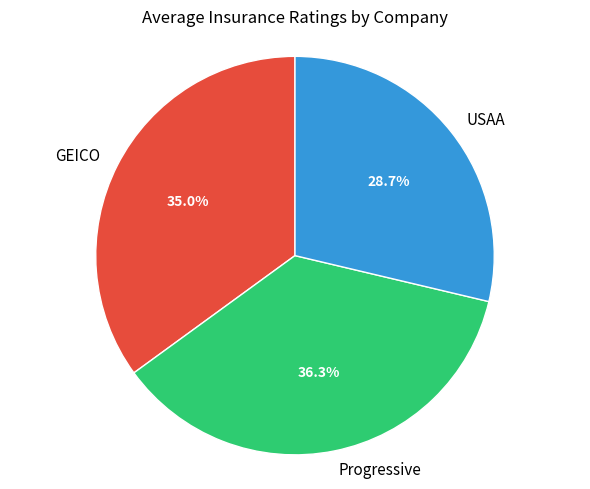

To the nearest percent, what percentage of the pie is Progressive?

36%